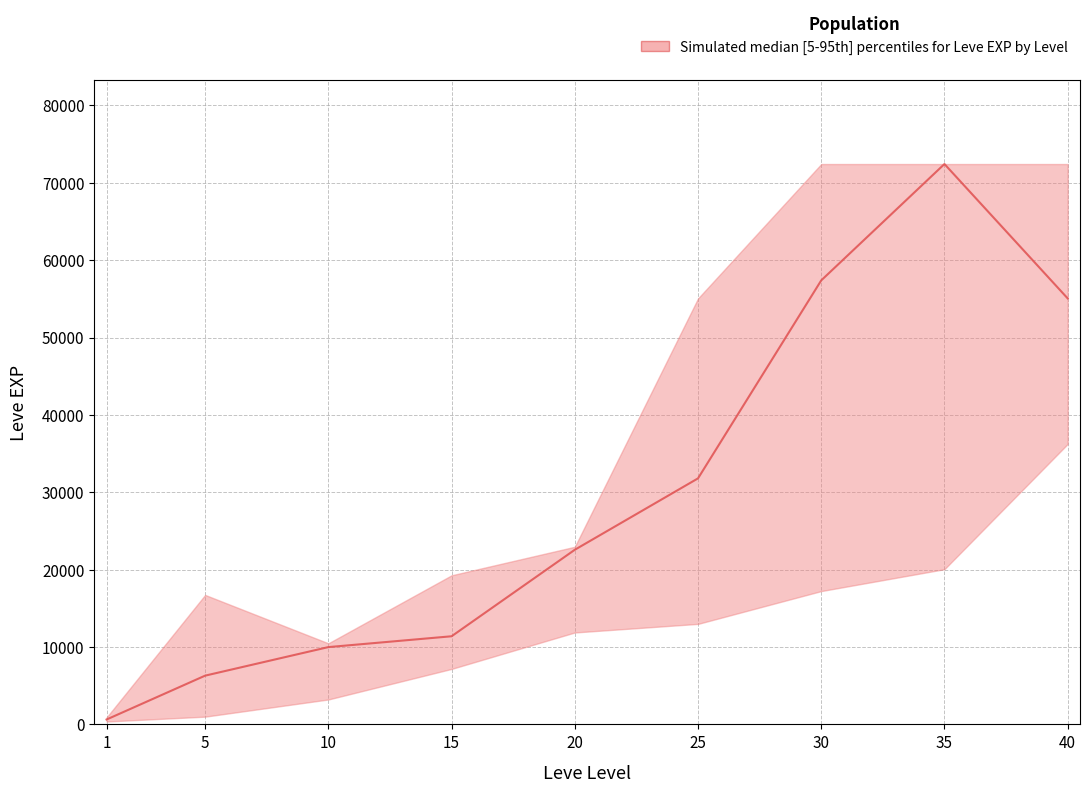

Is it true that the value at 20 is 30313?

False